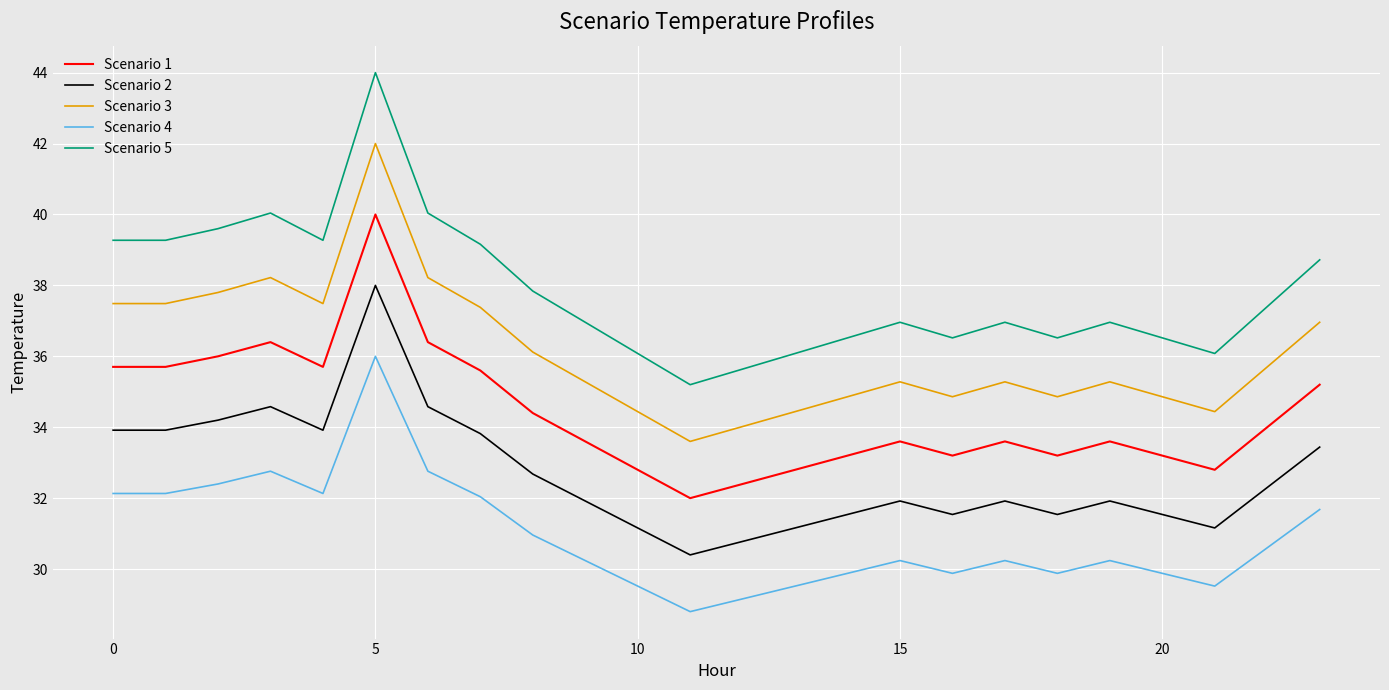

List the series in order of their peak value, lowest first.

Scenario 4, Scenario 2, Scenario 1, Scenario 3, Scenario 5